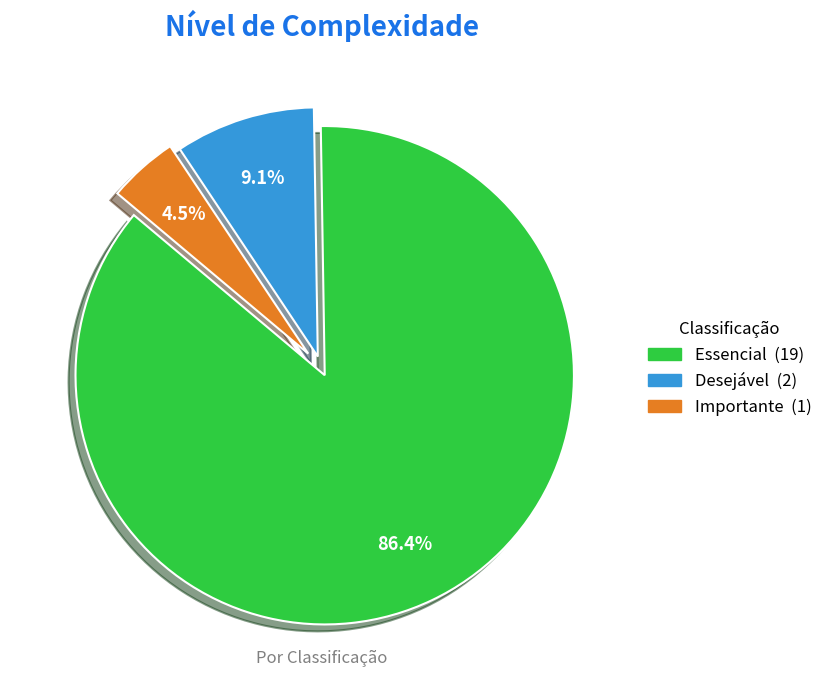

Is there any slice that represents more than half of the pie?

Yes